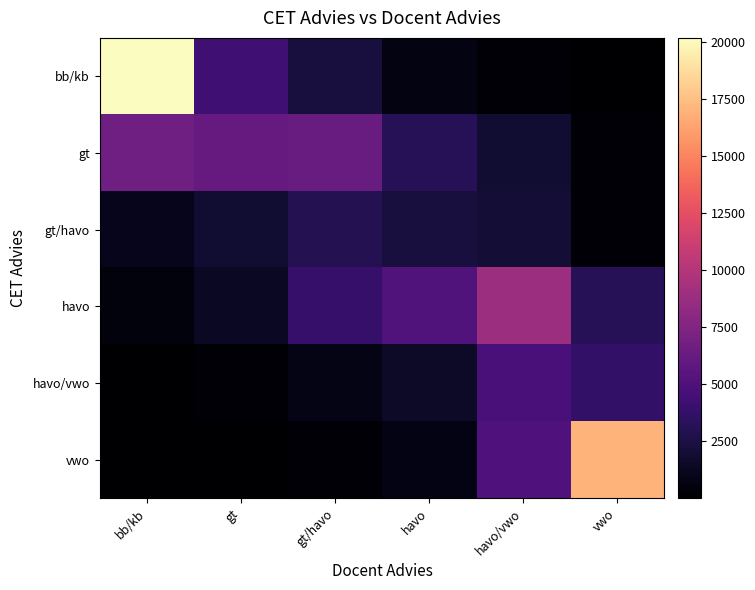

At how many categories does at least one series exceed 3135?

6